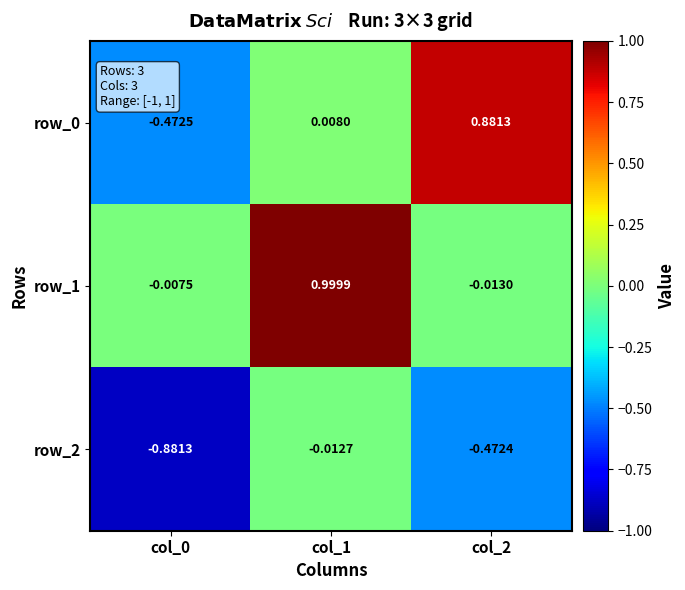

Is the value of row_2 at col_0 greater than the value of row_1 at col_0?

No